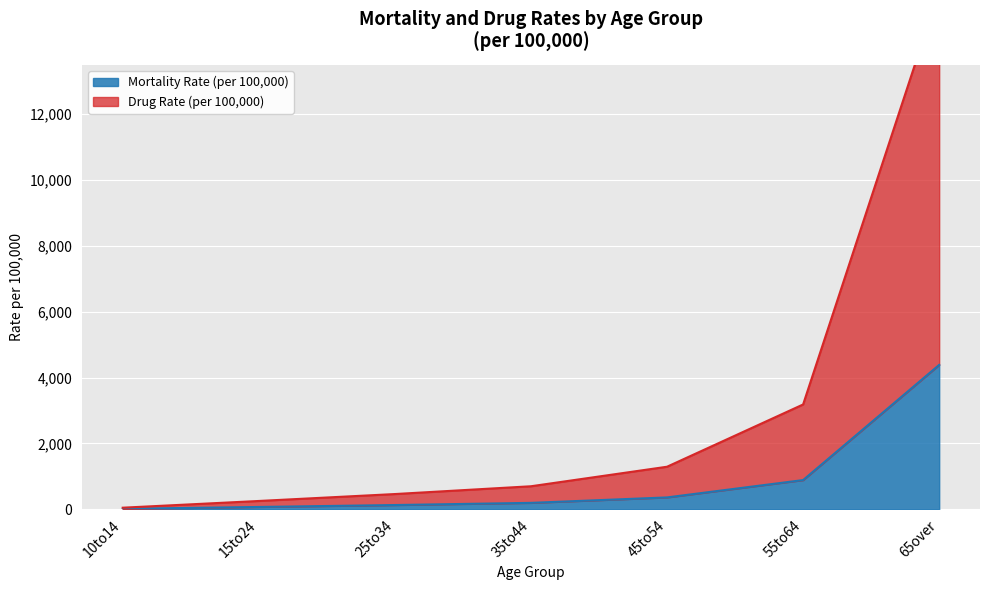

What is the approximate value of Mortality Rate (per 100,000) at 45to54?

359.9